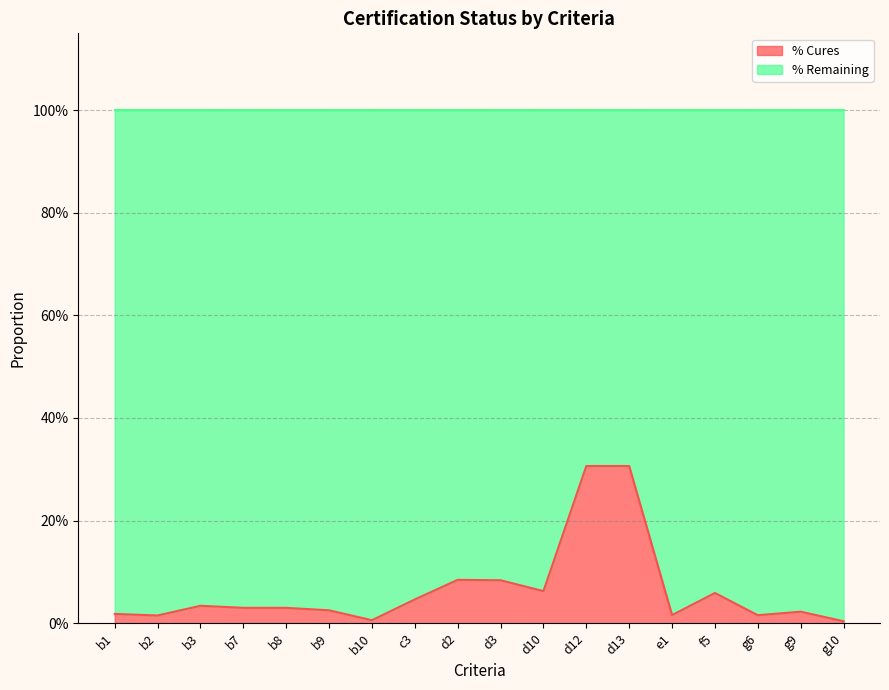

What is the label of the 8th point from the left?

c3